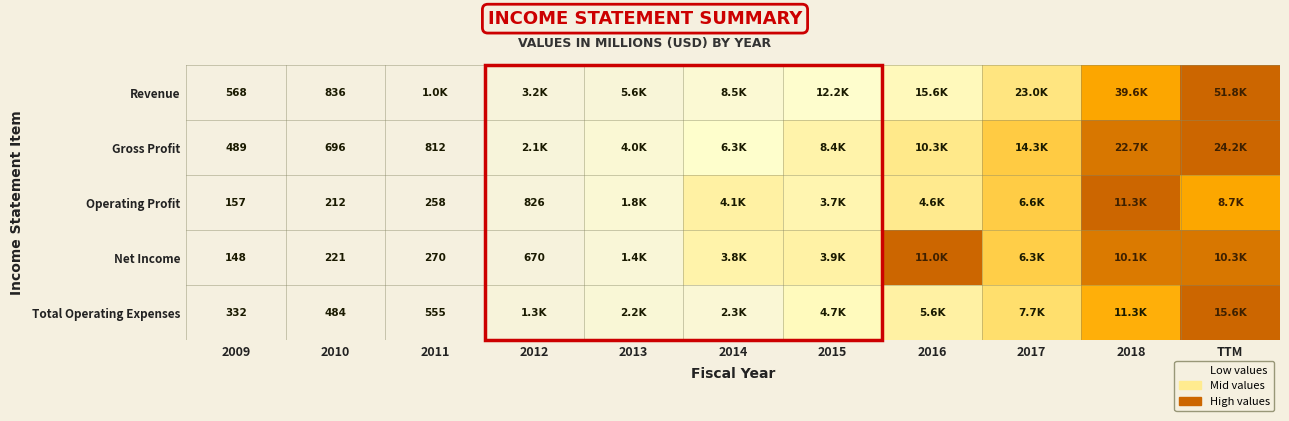

How many data points does each series have?

11